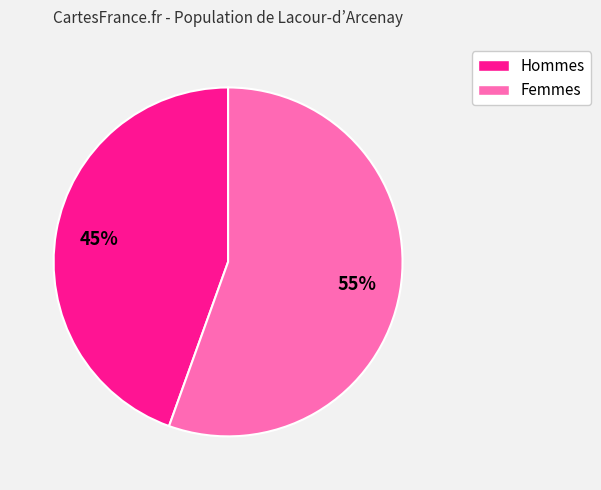

Is the sum of Hommes and Femmes greater than half?

Yes